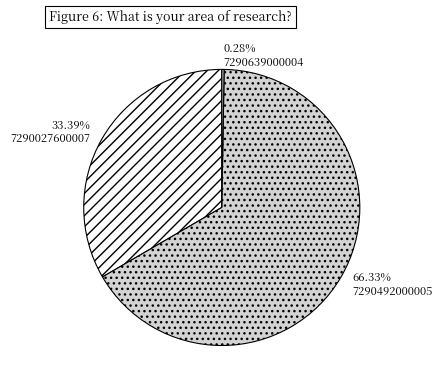

Between 7290027600007 and 7290492000005, which is larger?

7290492000005